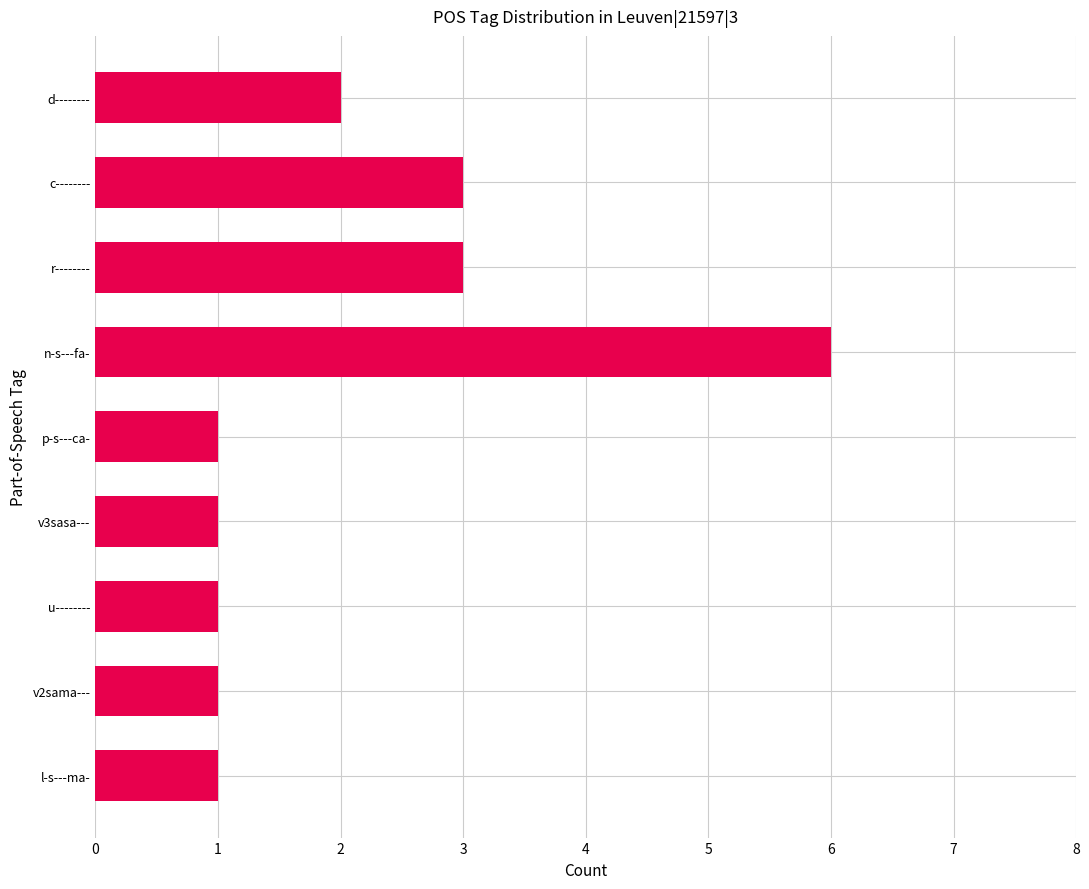

What is the difference between the values at r-------- and n-s---fa-?

3